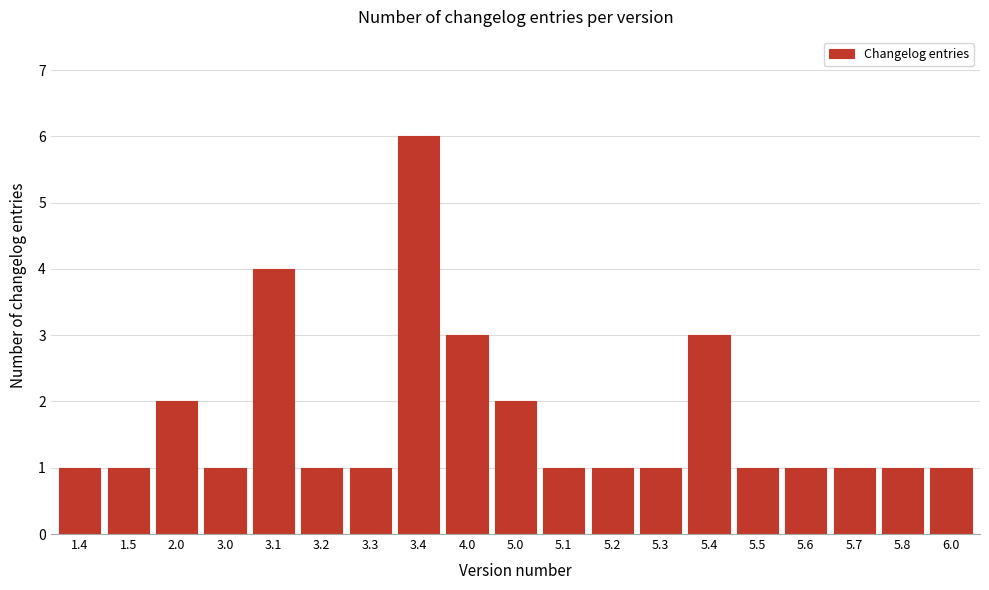

Reading left to right, transcribe all the data shown in this chart.

1.4=1	1.5=1	2.0=2	3.0=1	3.1=4	3.2=1	3.3=1	3.4=6	4.0=3	5.0=2	5.1=1	5.2=1	5.3=1	5.4=3	5.5=1	5.6=1	5.7=1	5.8=1	6.0=1